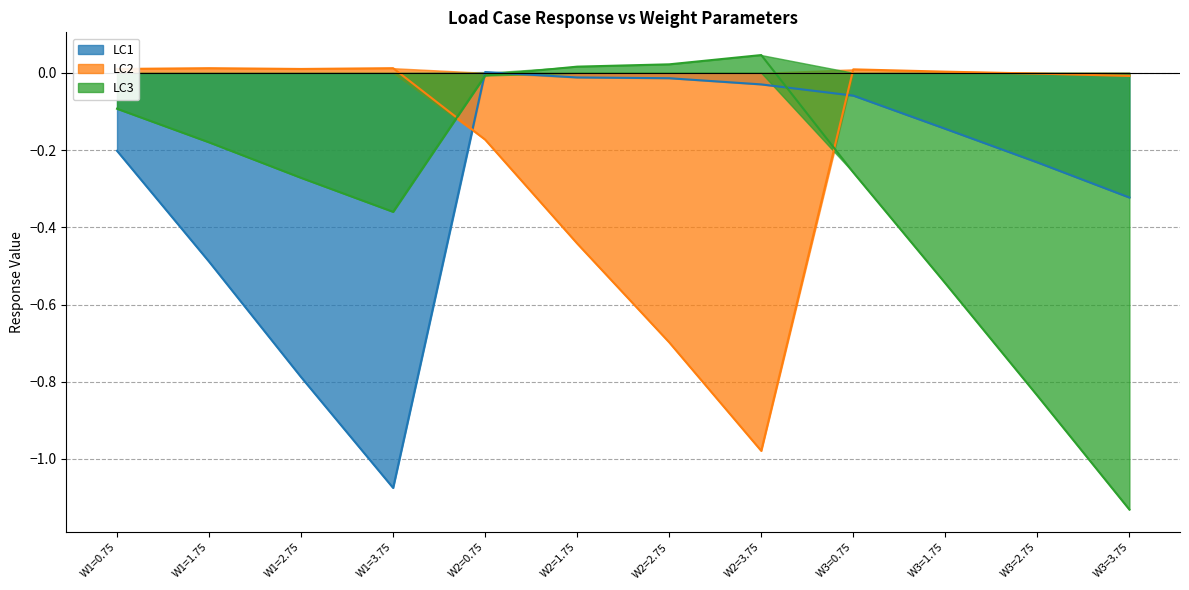

At which category is the sum across all series the highest?

W2=0.75